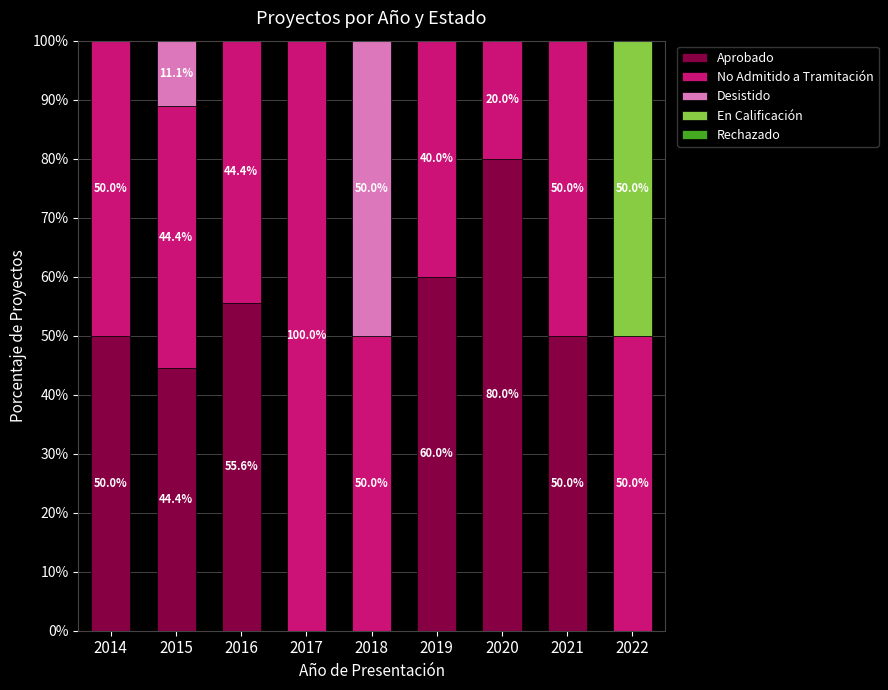

True or false: Aprobado has a value of 86.9 at 2019.

False